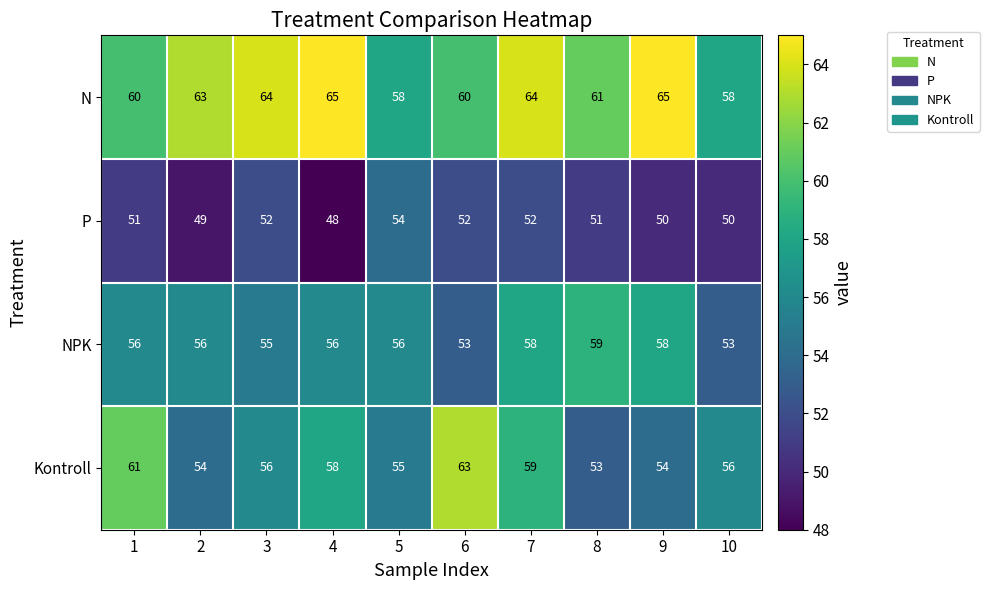

The NPK series shows 15 at 6. True or false?

False